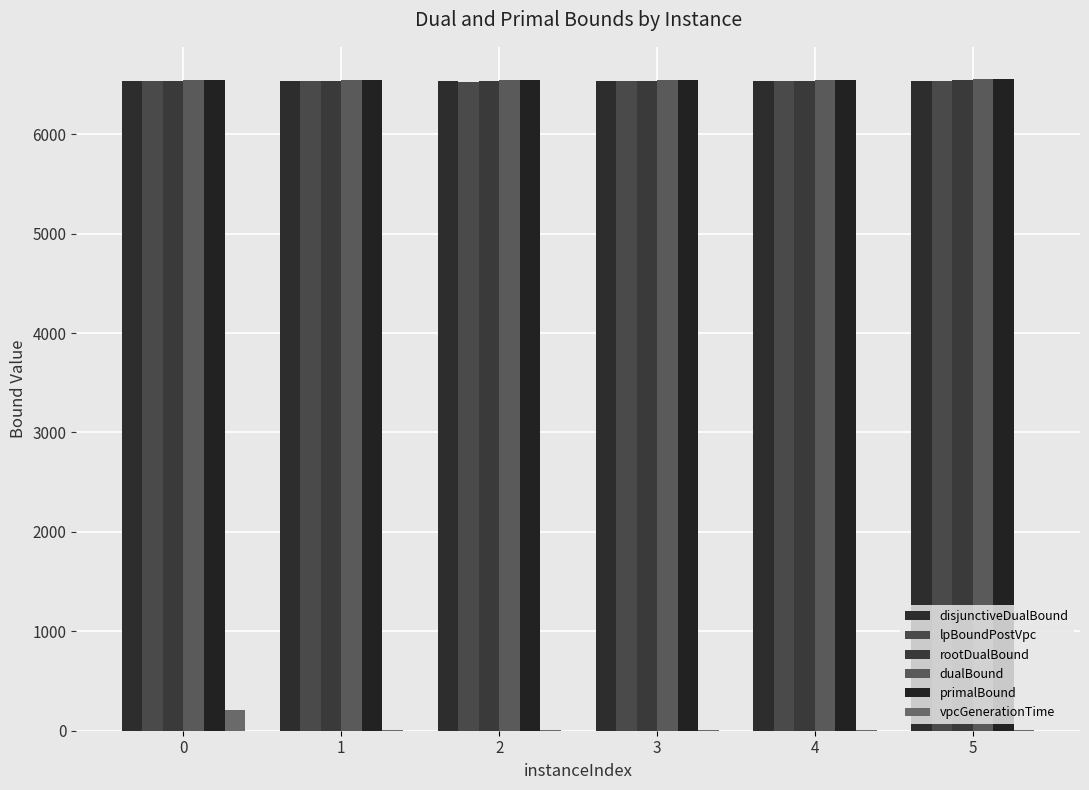

How many groups of bars are there?

6